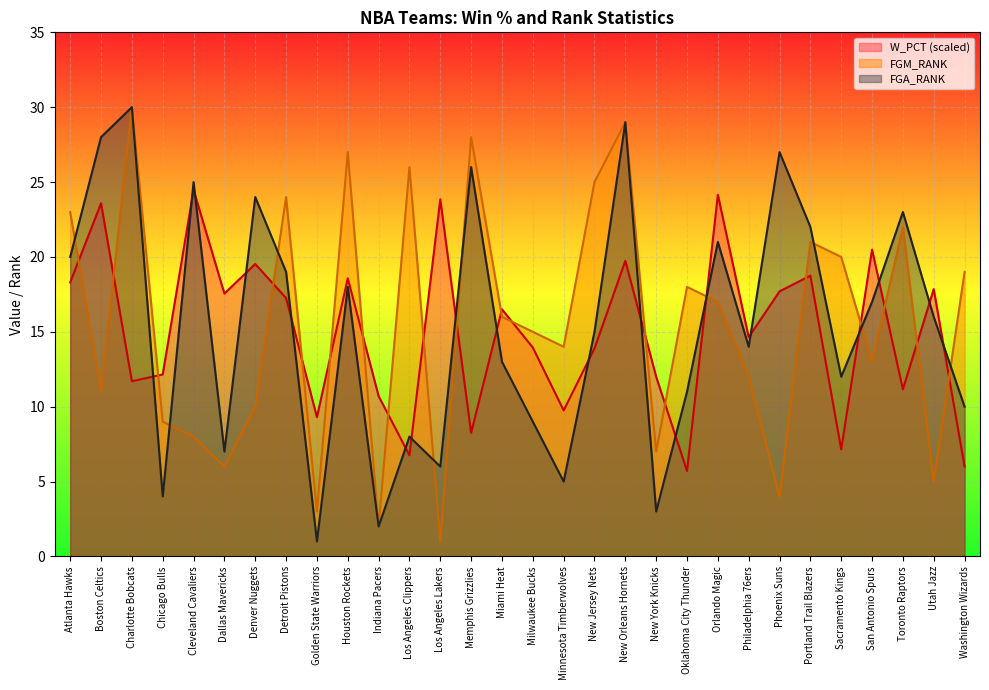

Reading left to right, extract all data points from this chart.

W_PCT: Atlanta Hawks=18.3	Boston Celtics=23.6	Charlotte Bobcats=11.7	Chicago Bulls=12.2	Cleveland Cavaliers=24.5	Dallas Mavericks=17.5	Denver Nuggets=19.5	Detroit Pistons=17.2	Golden State Warriors=9.3	Houston Rockets=18.6	Indiana Pacers=10.7	Los Angeles Clippers=6.8	Los Angeles Lakers=23.9	Memphis Grizzlies=8.2	Miami Heat=16.5	Milwaukee Bucks=14.0	Minnesota Timberwolves=9.8	New Jersey Nets=13.9	New Orleans Hornets=19.7	New York Knicks=12.0	Oklahoma City Thunder=5.7	Orlando Magic=24.2	Philadelphia 76ers=14.6	Phoenix Suns=17.7	Portland Trail Blazers=18.8	Sacramento Kings=7.1	San Antonio Spurs=20.5	Toronto Raptors=11.2	Utah Jazz=17.8	Washington Wizards=6.0
FGM_RANK: Atlanta Hawks=23.0	Boston Celtics=11.0	Charlotte Bobcats=30.0	Chicago Bulls=9.0	Cleveland Cavaliers=8.0	Dallas Mavericks=6.0	Denver Nuggets=10.0	Detroit Pistons=24.0	Golden State Warriors=3.0	Houston Rockets=27.0	Indiana Pacers=2.0	Los Angeles Clippers=26.0	Los Angeles Lakers=1.0	Memphis Grizzlies=28.0	Miami Heat=16.0	Milwaukee Bucks=15.0	Minnesota Timberwolves=14.0	New Jersey Nets=25.0	New Orleans Hornets=29.0	New York Knicks=7.0	Oklahoma City Thunder=18.0	Orlando Magic=17.0	Philadelphia 76ers=12.0	Phoenix Suns=4.0	Portland Trail Blazers=21.0	Sacramento Kings=20.0	San Antonio Spurs=13.0	Toronto Raptors=22.0	Utah Jazz=5.0	Washington Wizards=19.0
FGA_RANK: Atlanta Hawks=20.0	Boston Celtics=28.0	Charlotte Bobcats=30.0	Chicago Bulls=4.0	Cleveland Cavaliers=25.0	Dallas Mavericks=7.0	Denver Nuggets=24.0	Detroit Pistons=19.0	Golden State Warriors=1.0	Houston Rockets=18.0	Indiana Pacers=2.0	Los Angeles Clippers=8.0	Los Angeles Lakers=6.0	Memphis Grizzlies=26.0	Miami Heat=13.0	Milwaukee Bucks=9.0	Minnesota Timberwolves=5.0	New Jersey Nets=15.0	New Orleans Hornets=29.0	New York Knicks=3.0	Oklahoma City Thunder=11.0	Orlando Magic=21.0	Philadelphia 76ers=14.0	Phoenix Suns=27.0	Portland Trail Blazers=22.0	Sacramento Kings=12.0	San Antonio Spurs=17.0	Toronto Raptors=23.0	Utah Jazz=16.0	Washington Wizards=10.0